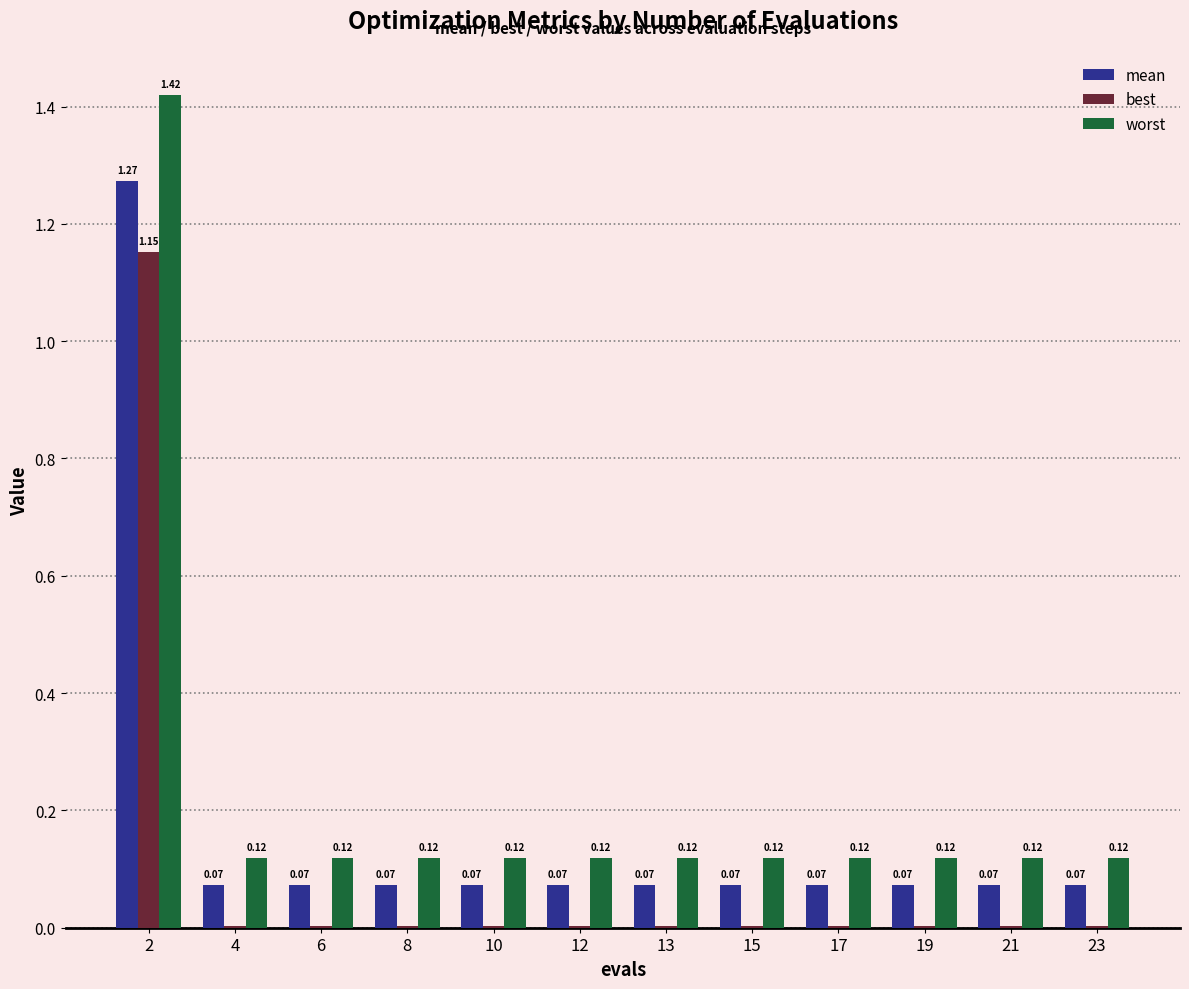

What is the sum of all worst values?

2.7